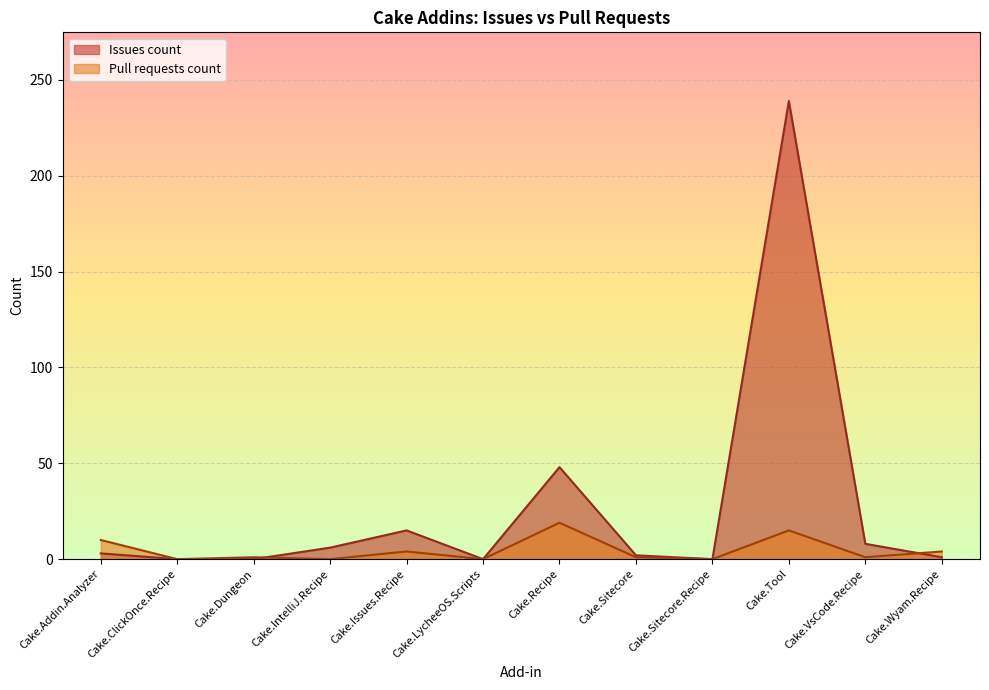

What is the sum of all Issues count values?

322